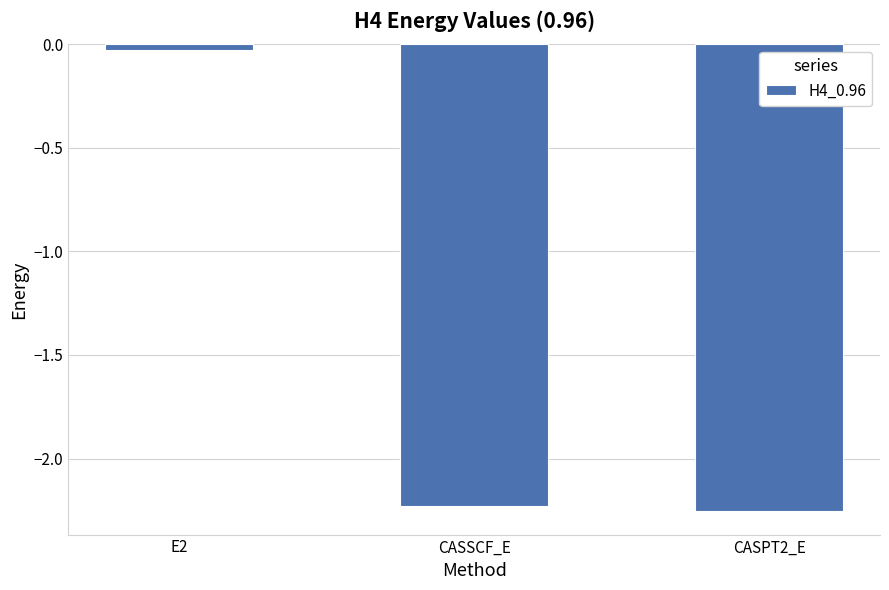

List the labels in order of value, largest first.

E2, CASSCF_E, CASPT2_E